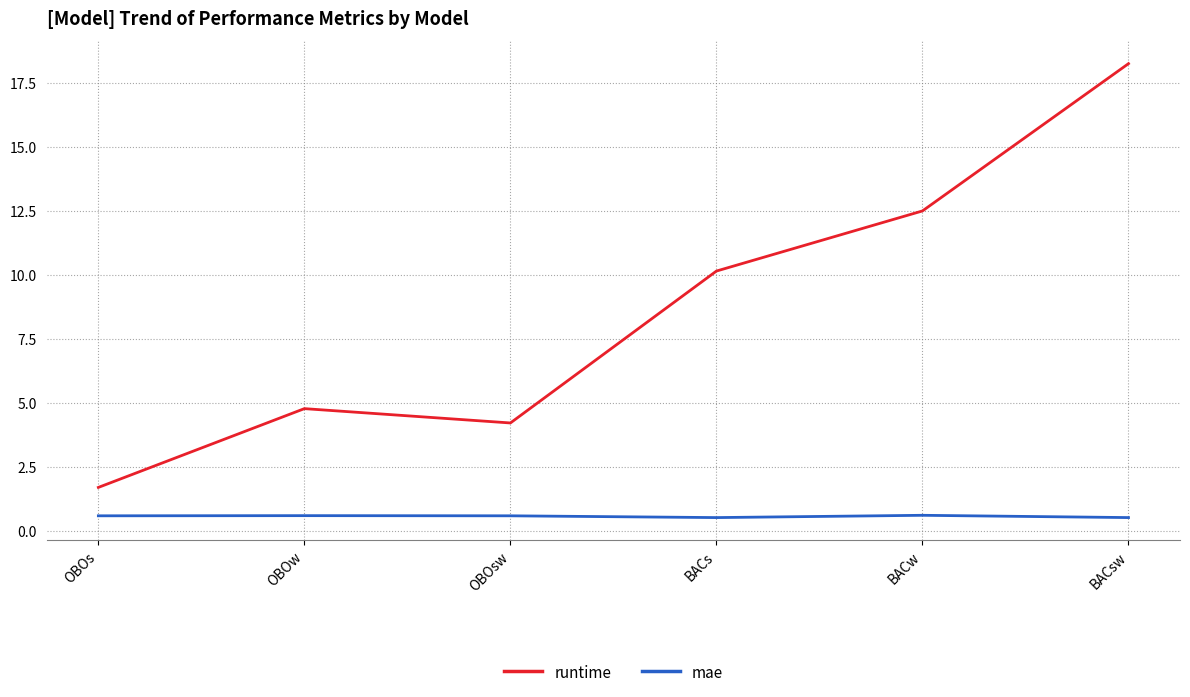

What are all the series names shown in the legend?

runtime, mae